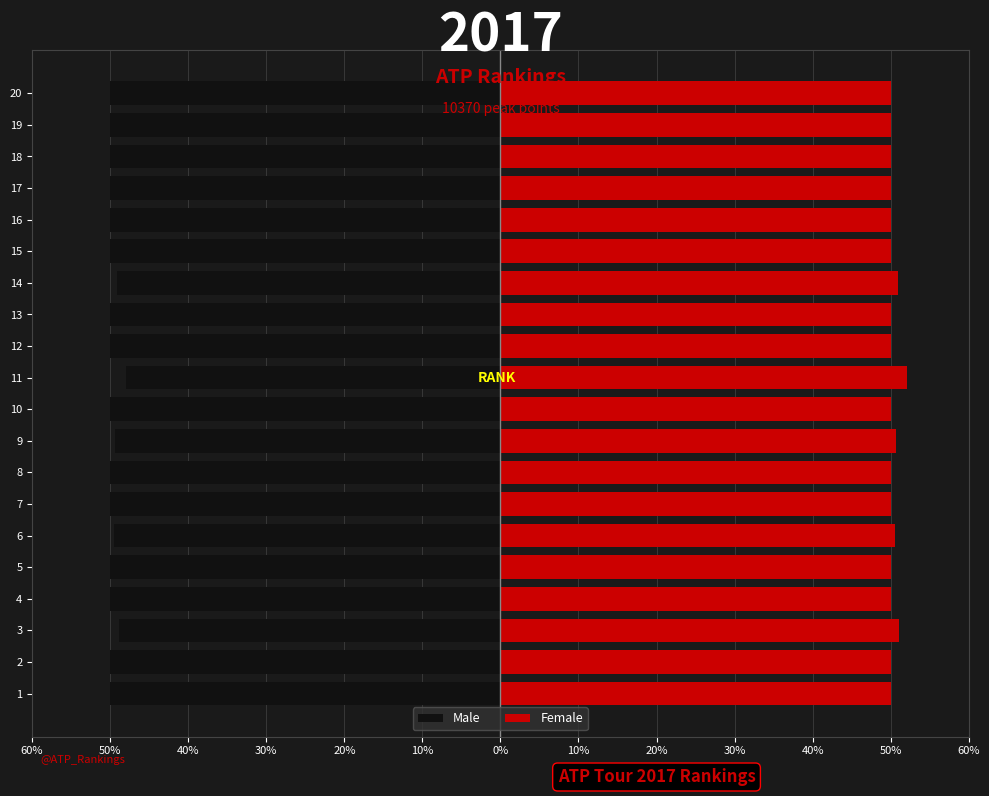

What is the difference between the second highest and second lowest values in the Female series?

1.1